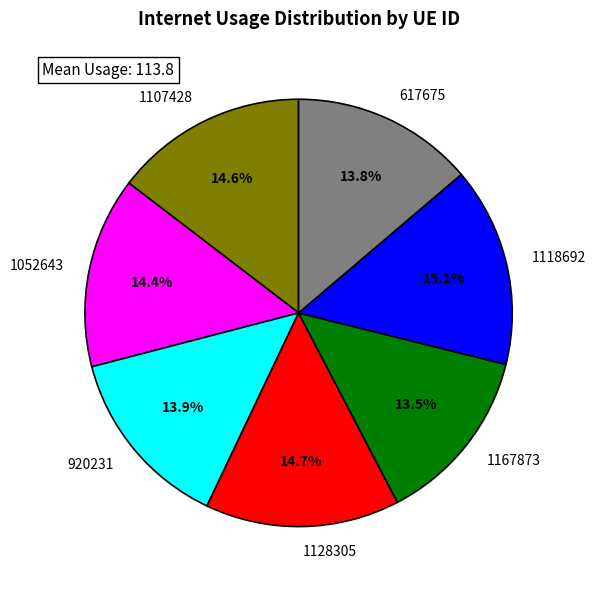

How many segments does this pie chart have?

7